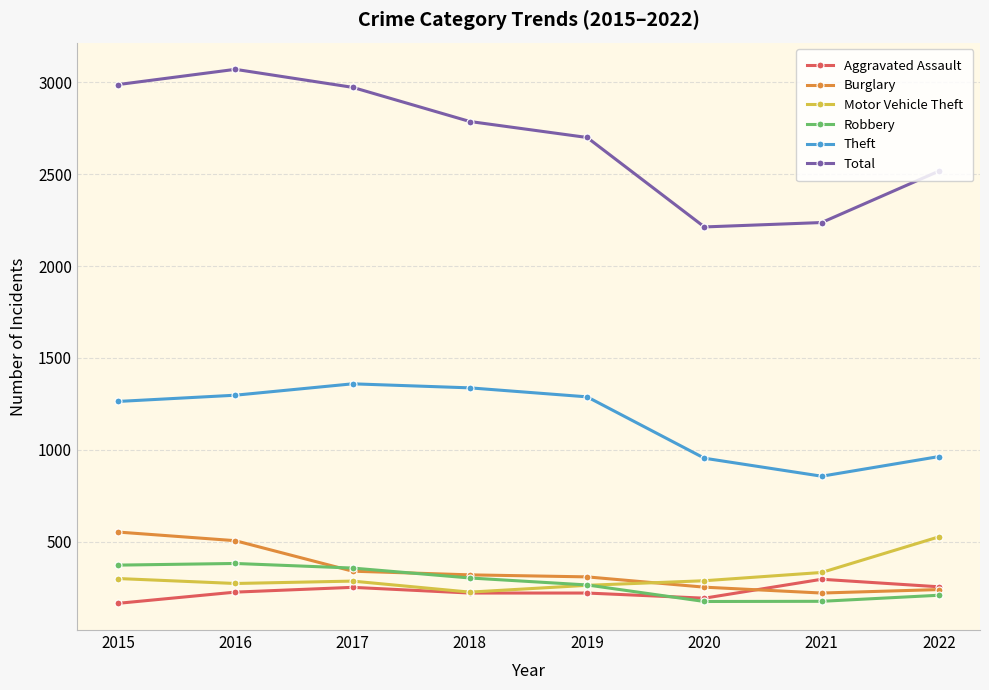

How many data points in Burglary are less than 319?

4